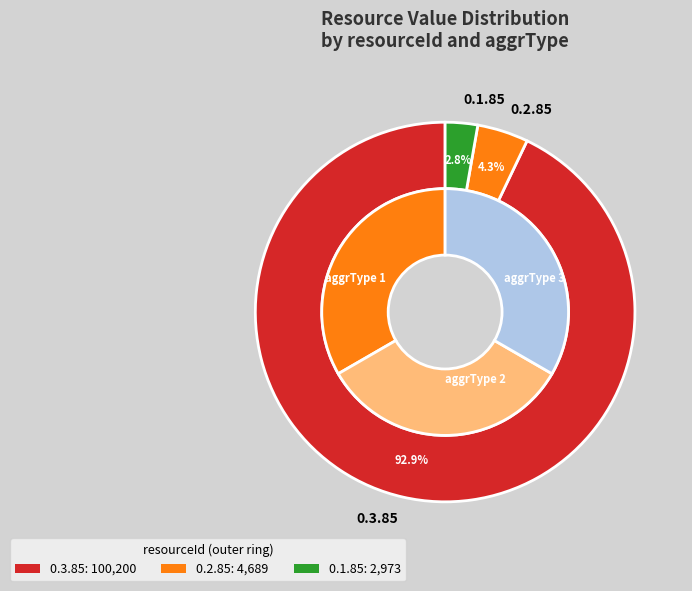

To the nearest percent, what is the difference between the largest and smallest slice percentages?

90%